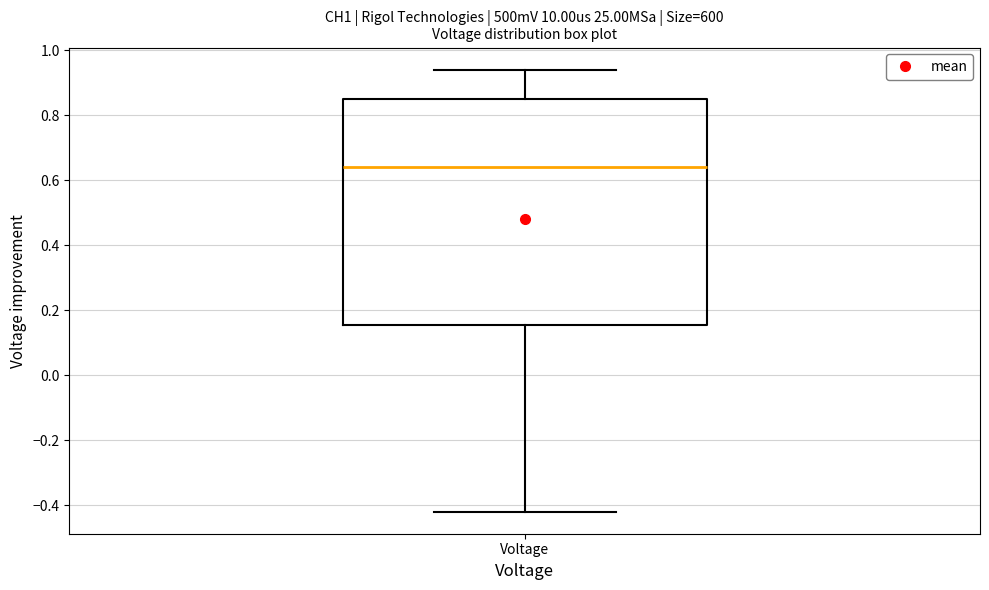

Transcribe this box plot: give where the median line is, the range the box spans, and where the two whiskers end, as read against the y-axis. The values are not printed on the chart, so give them approximately, as read against the axis.

median 0.64, box 0.16 to 0.86, whiskers -0.42 to 0.94